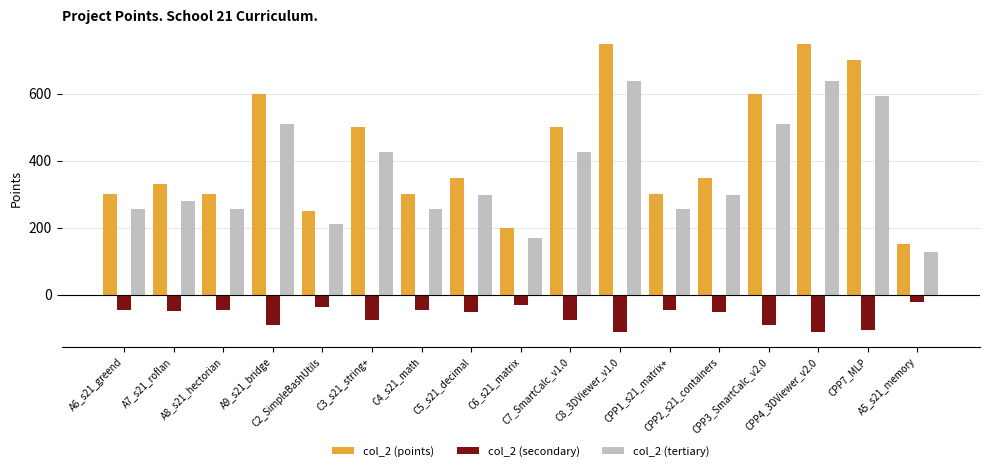

Read the col_2 (tertiary) value at C4_s21_math.

255.0